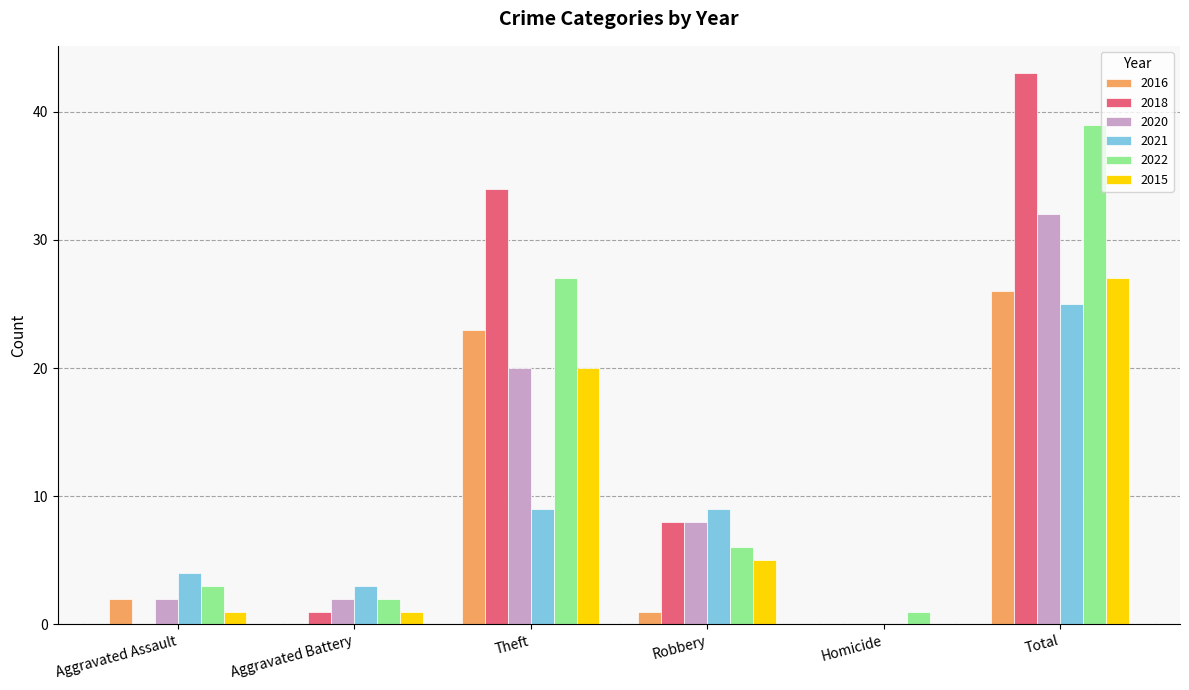

The 2018 series shows -26 at Aggravated Assault. True or false?

False